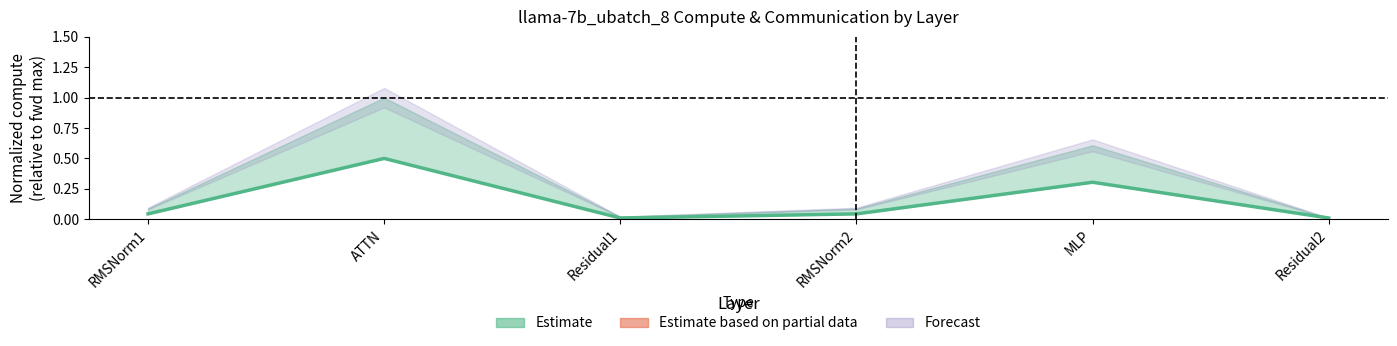

What is the label of the 2nd point from the right?

MLP